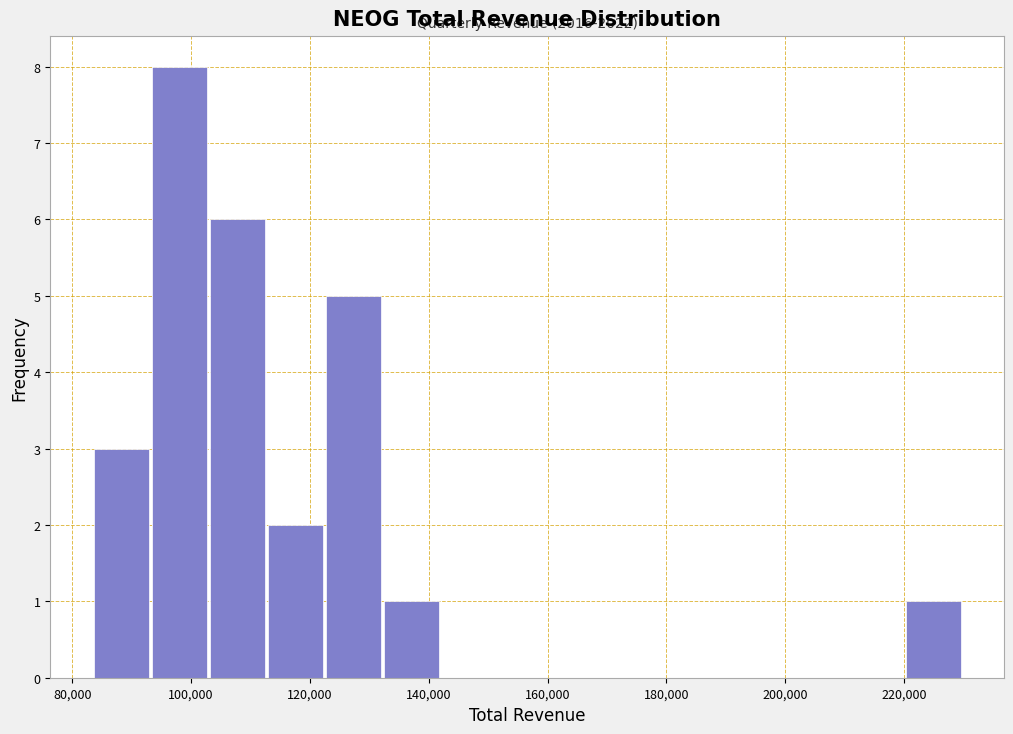

Which range on the x-axis has the tallest bar?

94000 to 104000